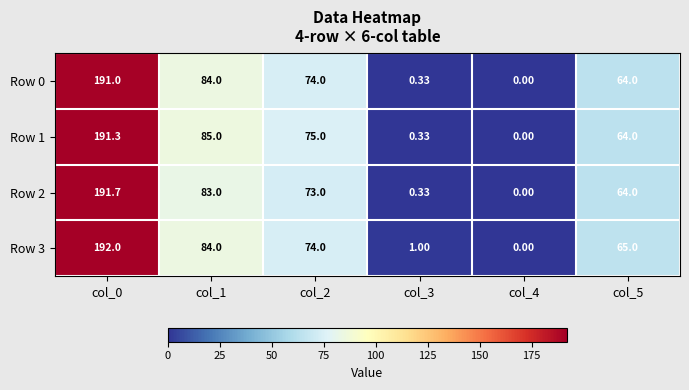

Is the value of Row 0 at col_4 greater than the value of Row 1 at col_2?

No